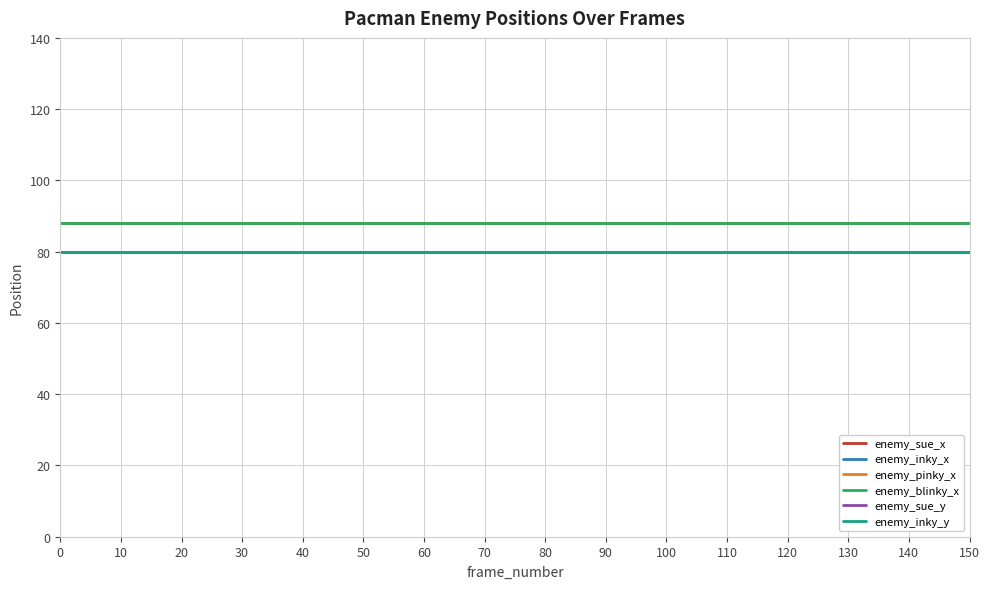

Is this an area chart (filled region under the line)?

No